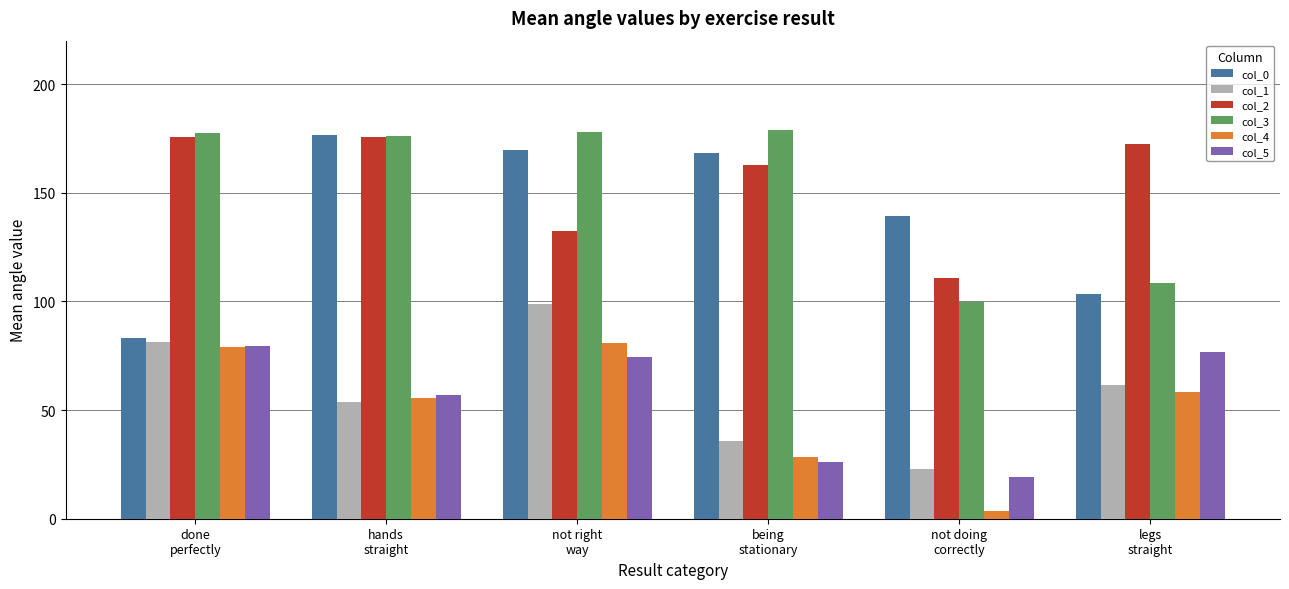

Which series has the largest range (max minus min)?

col_0